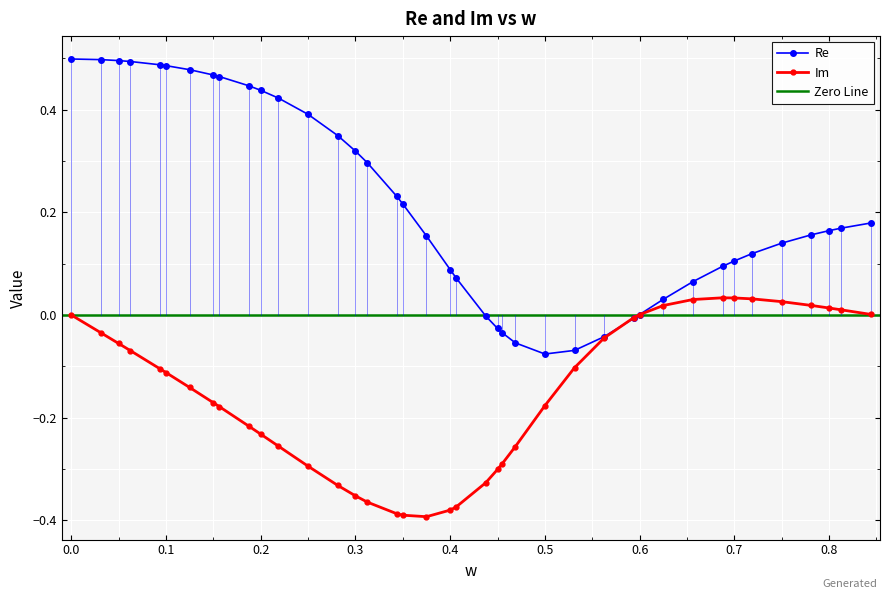

Reading left to right, list all the values displayed in this chart.

Re: 0.0=0.5	0.03125=0.5	0.05=0.5	0.0625=0.5	0.09375=0.5	0.1=0.5	0.125=0.5	0.15=0.5	0.15625=0.5	0.1875=0.4	0.2=0.4	0.21875=0.4	0.25=0.4	0.28125=0.3	0.3=0.3	0.3125=0.3	0.34375=0.2	0.35=0.2	0.375=0.2	0.4=0.1	0.40625=0.1	0.4375=-0.0	0.45=-0.0	0.455=-0.0	0.46875=-0.1	0.5=-0.1	0.53125=-0.1	0.5625=-0.0	0.59375=-0.0	0.6=0.0	0.625=0.0	0.65625=0.1	0.6875=0.1	0.7=0.1	0.71875=0.1	0.75=0.1	0.78125=0.2	0.8=0.2	0.8125=0.2	0.84375=0.2
Im: 0.0=0.0	0.03125=-0.0	0.05=-0.1	0.0625=-0.1	0.09375=-0.1	0.1=-0.1	0.125=-0.1	0.15=-0.2	0.15625=-0.2	0.1875=-0.2	0.2=-0.2	0.21875=-0.3	0.25=-0.3	0.28125=-0.3	0.3=-0.4	0.3125=-0.4	0.34375=-0.4	0.35=-0.4	0.375=-0.4	0.4=-0.4	0.40625=-0.4	0.4375=-0.3	0.45=-0.3	0.455=-0.3	0.46875=-0.3	0.5=-0.2	0.53125=-0.1	0.5625=-0.0	0.59375=-0.0	0.6=0.0	0.625=0.0	0.65625=0.0	0.6875=0.0	0.7=0.0	0.71875=0.0	0.75=0.0	0.78125=0.0	0.8=0.0	0.8125=0.0	0.84375=0.0